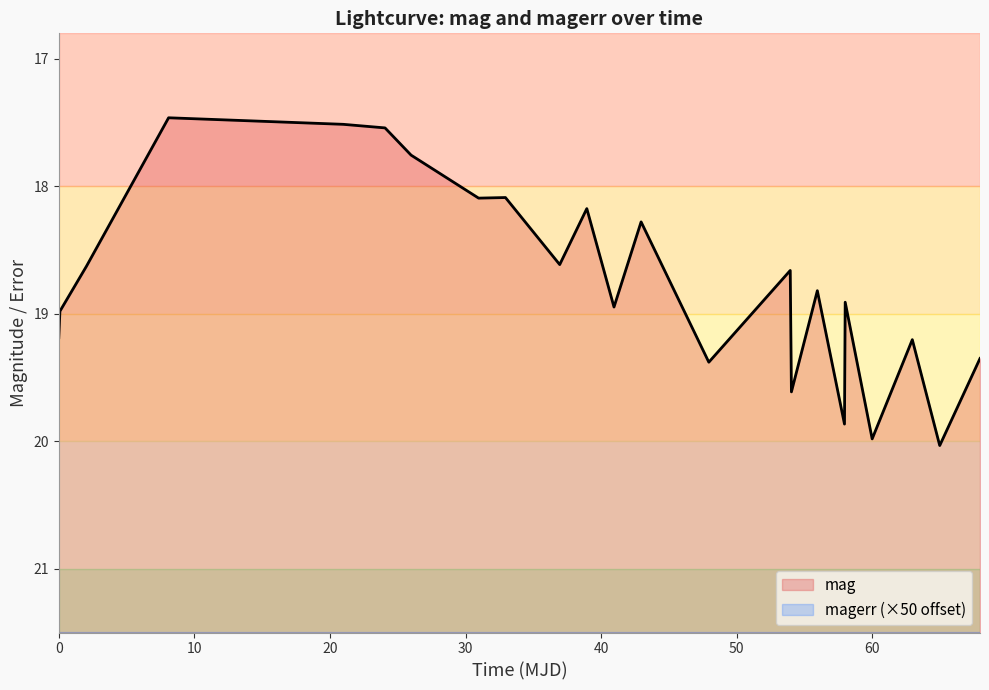

What is the value of the mag point at the 15th from the left?

18.7